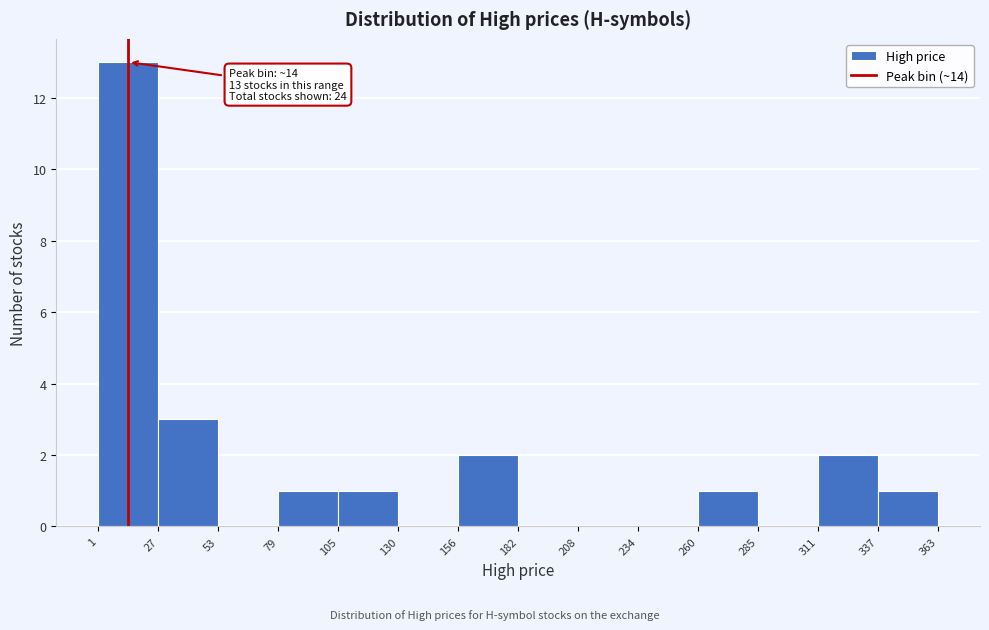

Over which range of the x-axis is the bar tallest?

1 to 27